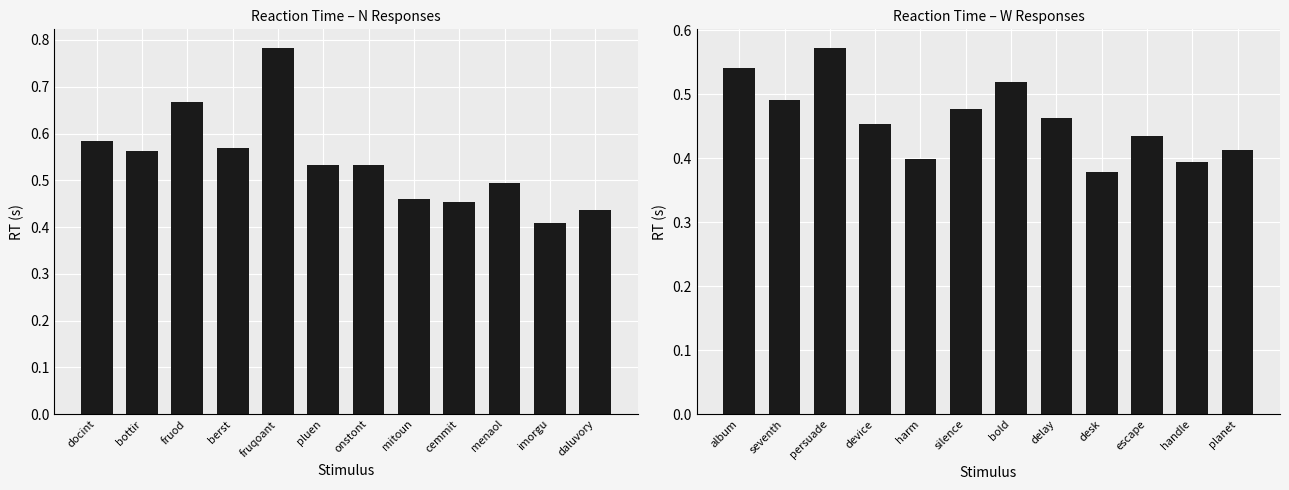

What is the difference between the highest and lowest values at fruod?

0.1